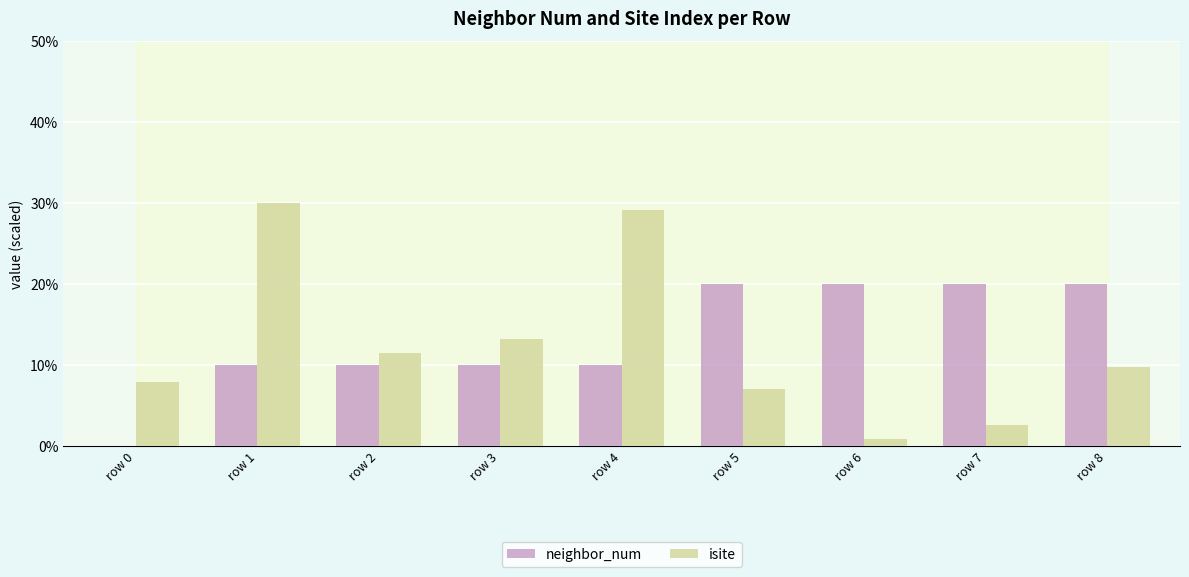

Are the bars grouped side by side (vs. stacked)?

Yes